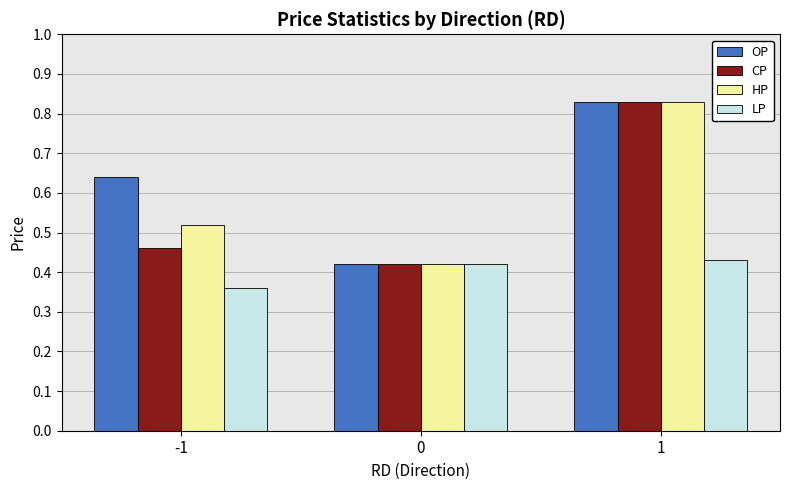

Which series changed the most between -1 and 0?

OP